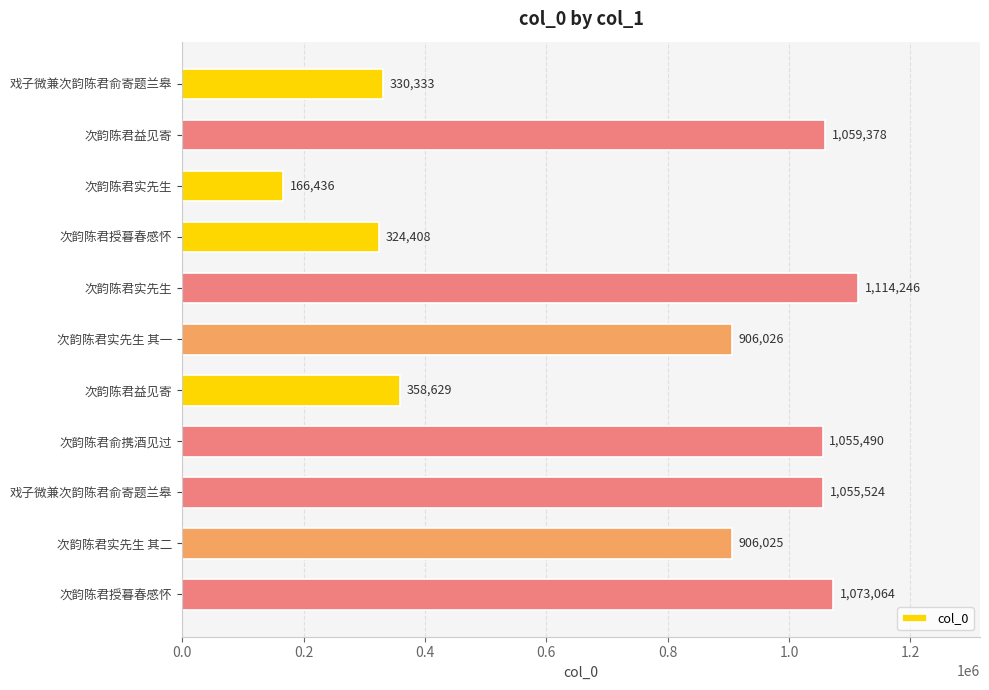

At which label is the value closest to 640341?

次韵陈君实先生 其二